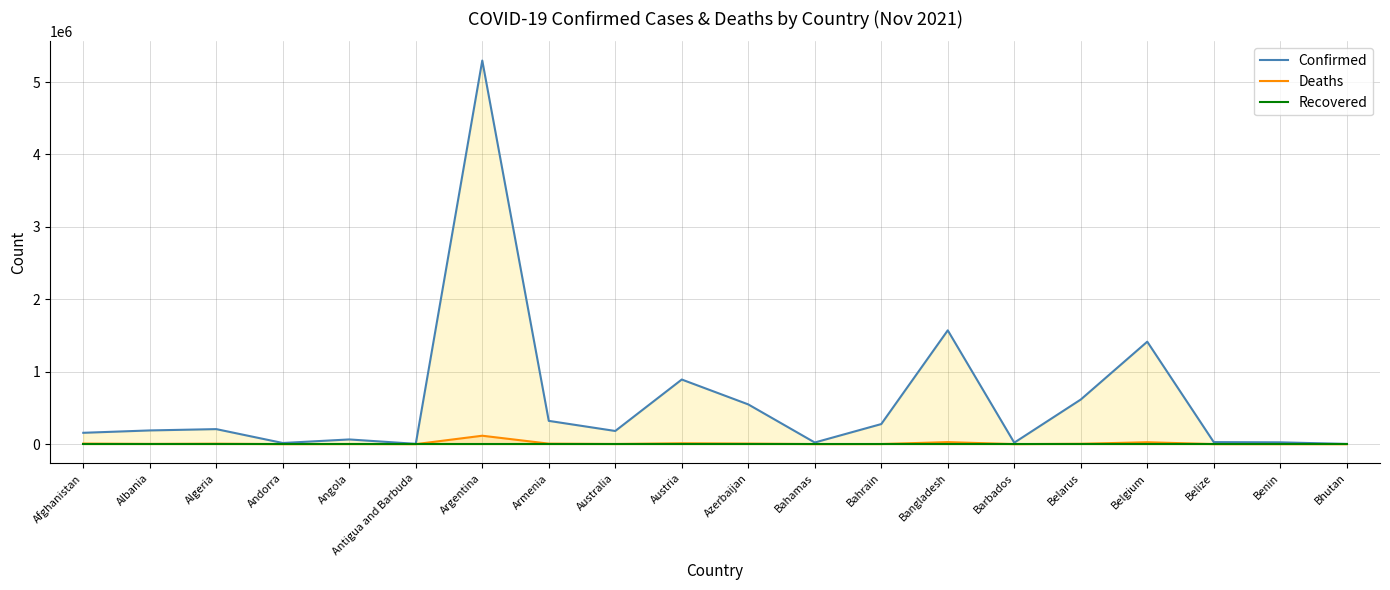

How many data points does each series have?

20